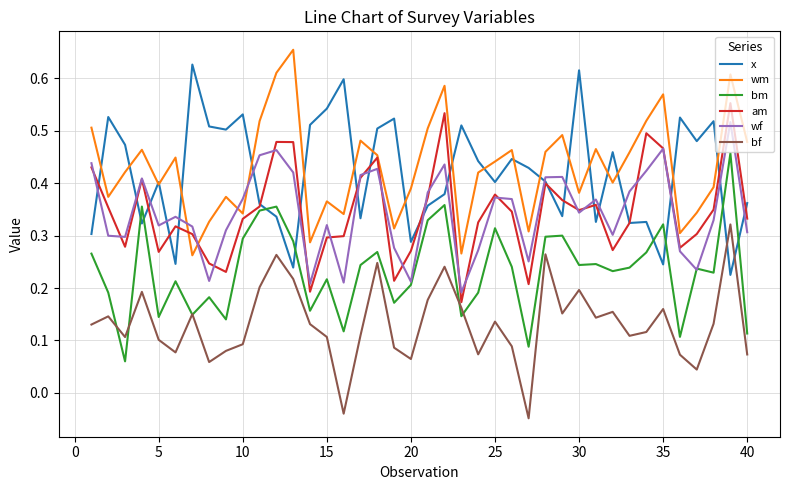

True or false: wm and bm intersect in this chart.

False